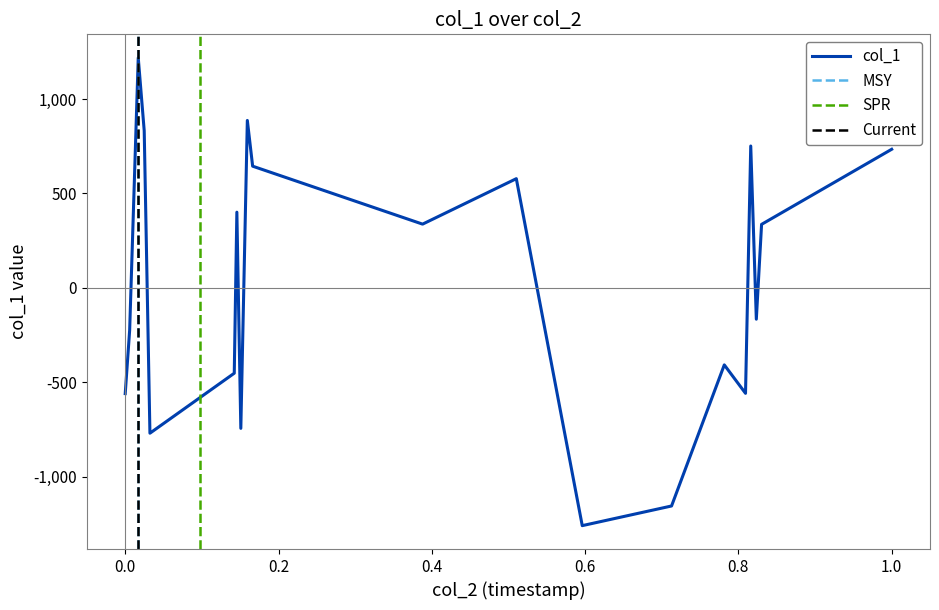

How many negative values are there?

10